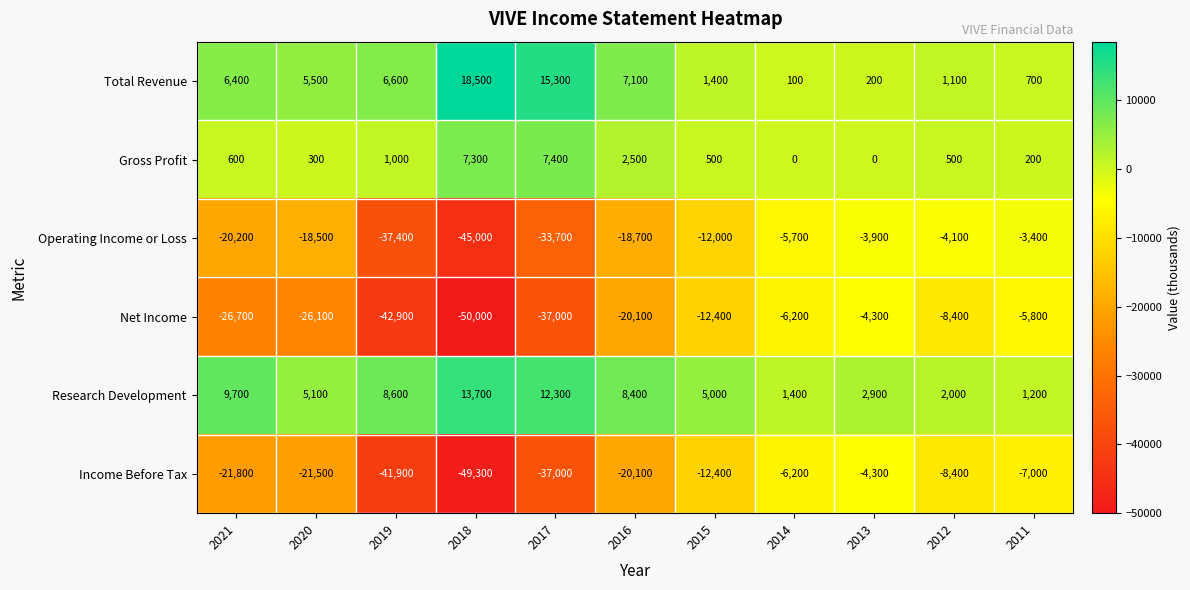

At which label does Gross Profit first exceed 500?

2021